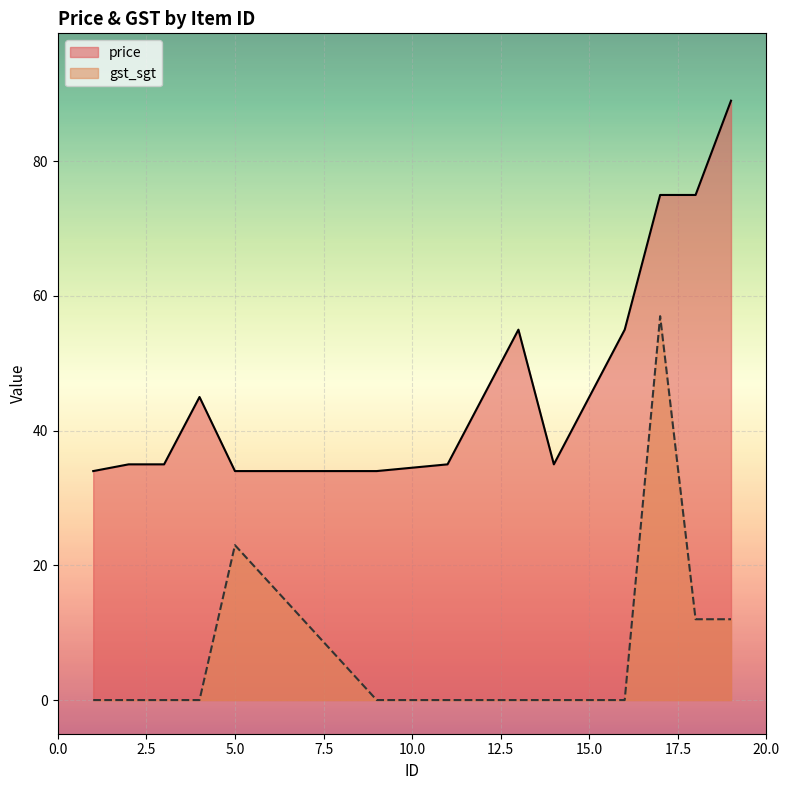

At which label is price closest to 61?

13